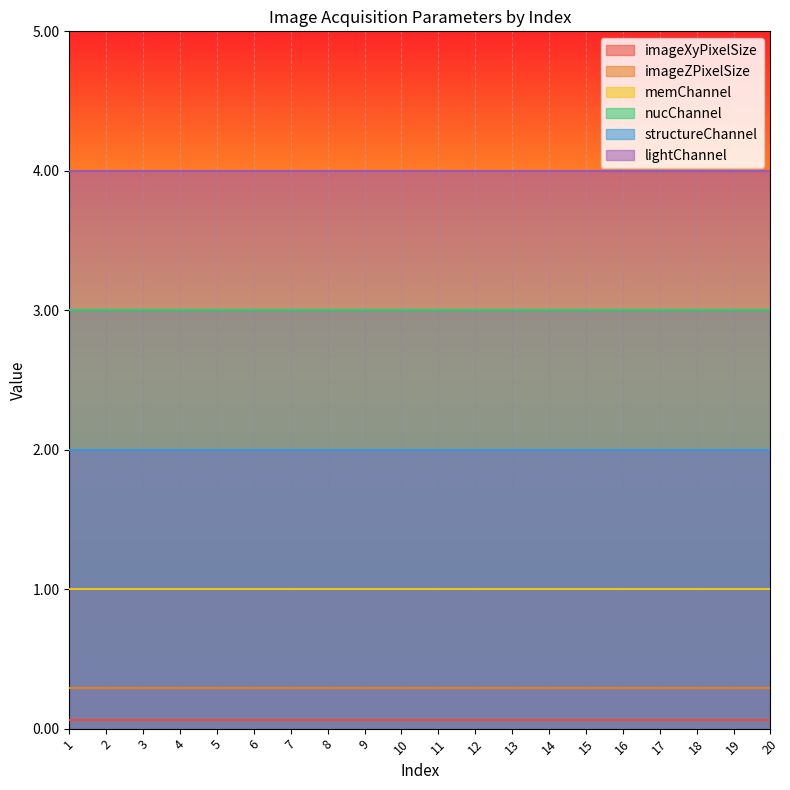

What is the value of the lightChannel point at the 8th from the left?

4.0